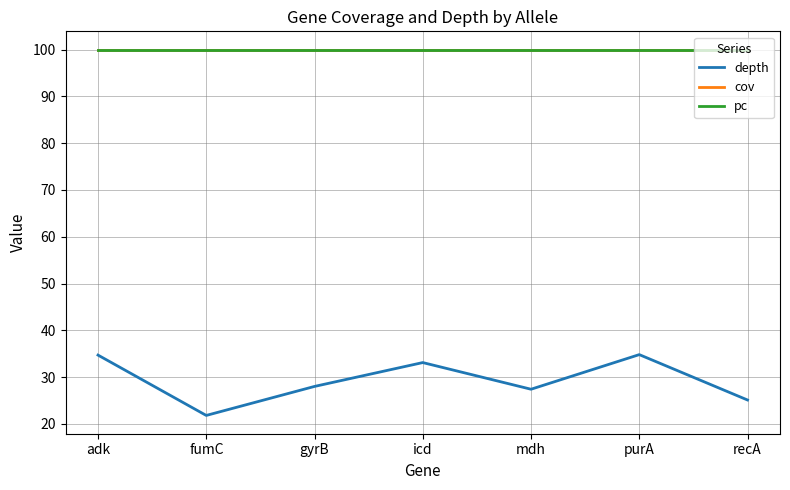

Is this an area chart (filled region under the line)?

No